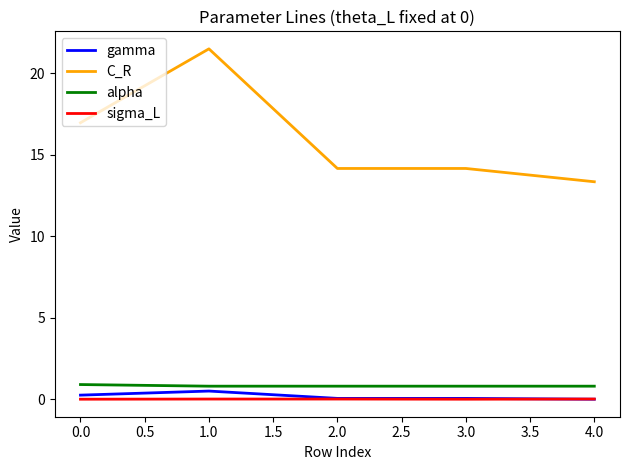

True or false: gamma and alpha intersect in this chart.

False